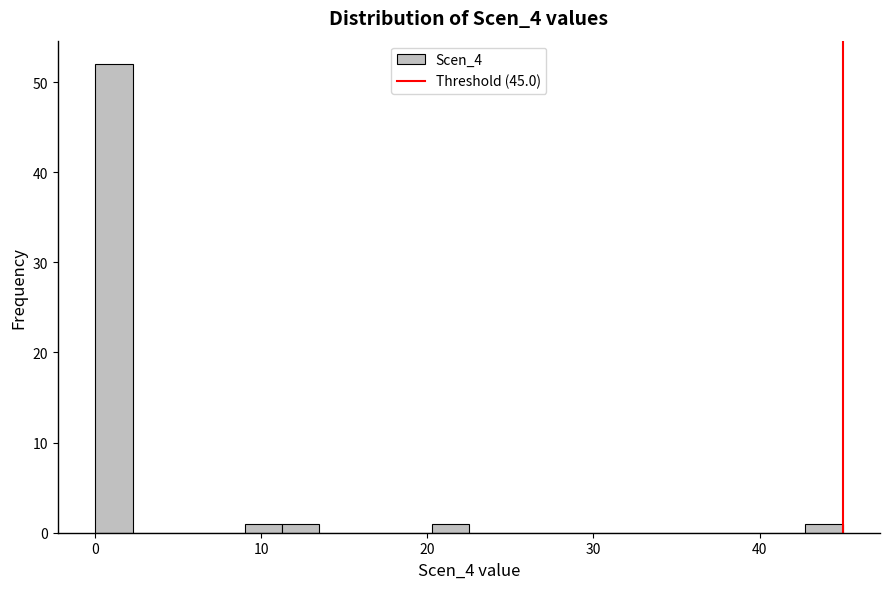

Around what value on the x-axis is the tallest bar? Give the approximate position of its centre, as read against the axis.

1